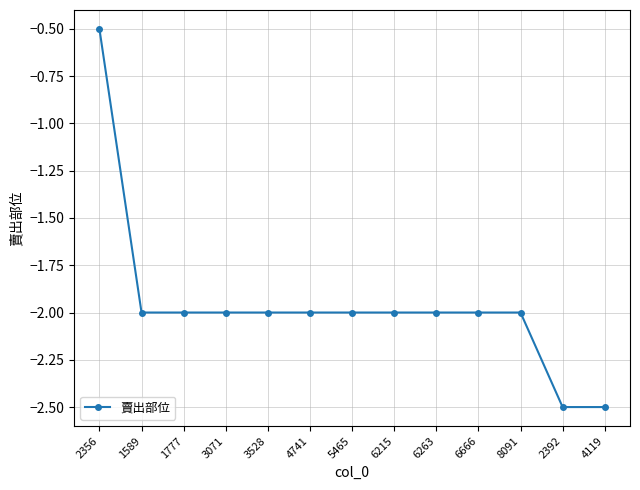

What is the maximum value shown in the chart?

-0.5